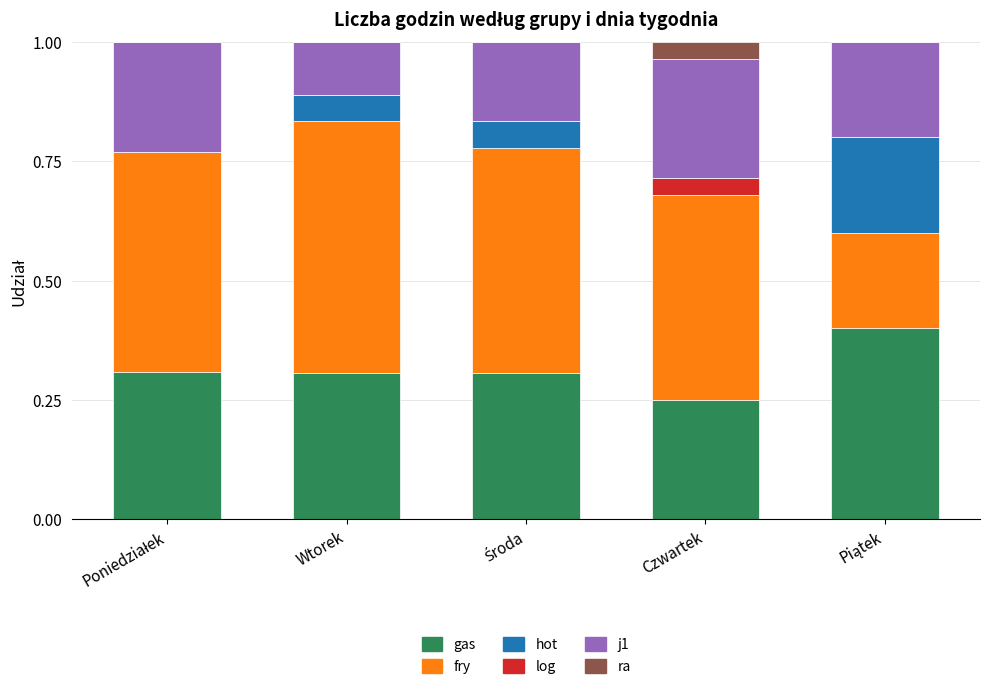

What is the total value across all series at Czwartek?

1.0